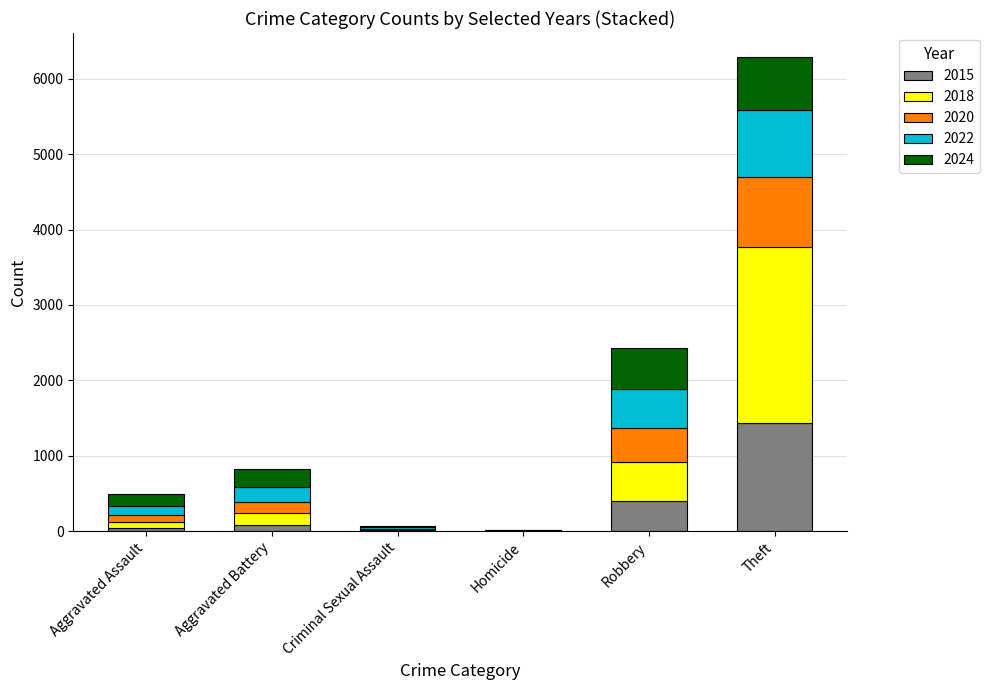

True or false: 2015 has a value of 2225 at Theft.

False